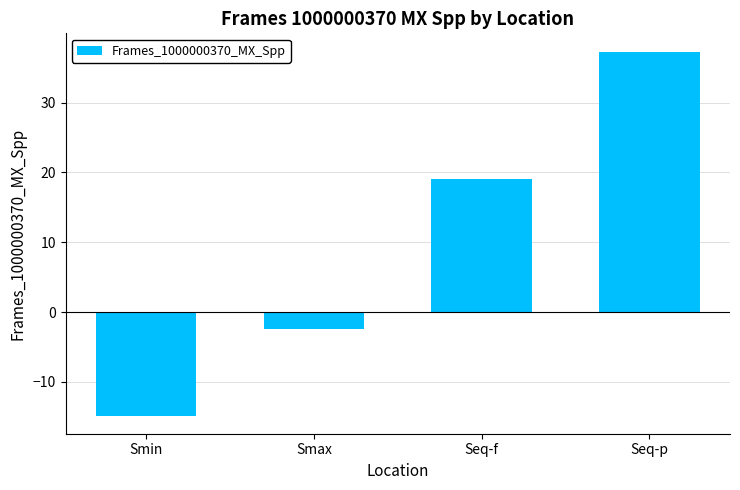

Which category has the lowest value across all series?

Smin